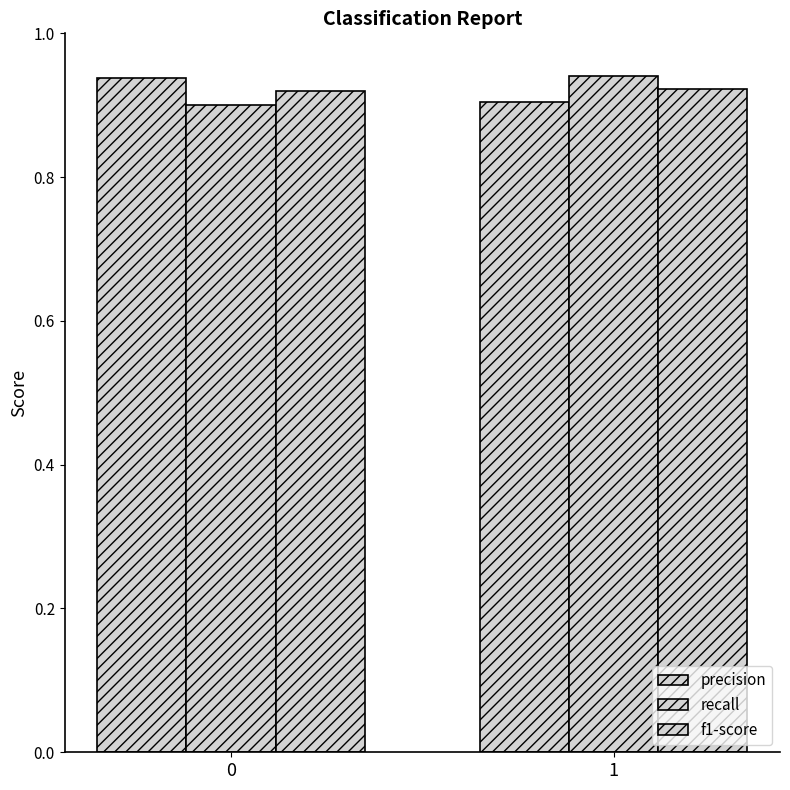

Count the number of categories in the chart.

2